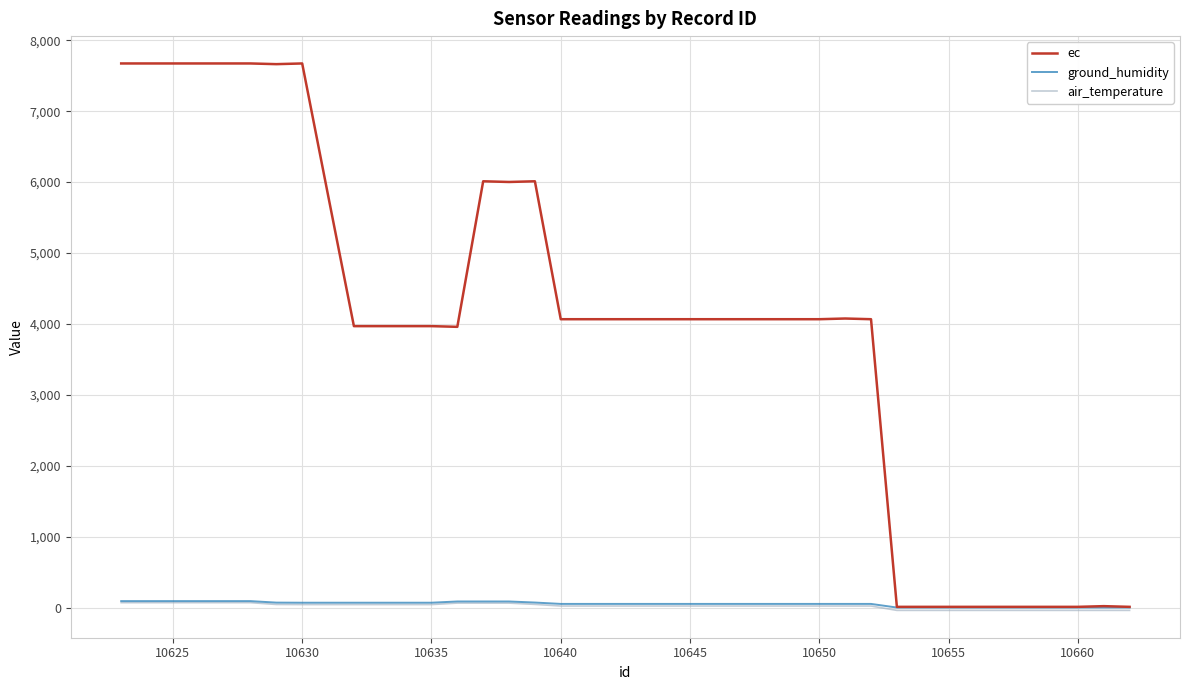

What is the difference between the maximum and minimum values in the ec series?

7663.7